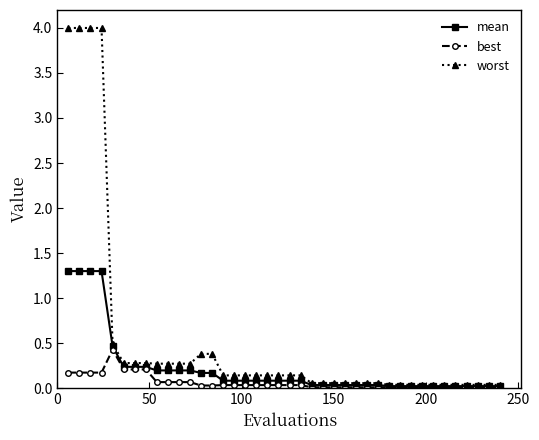

At how many categories does at least one series exceed 0?

40